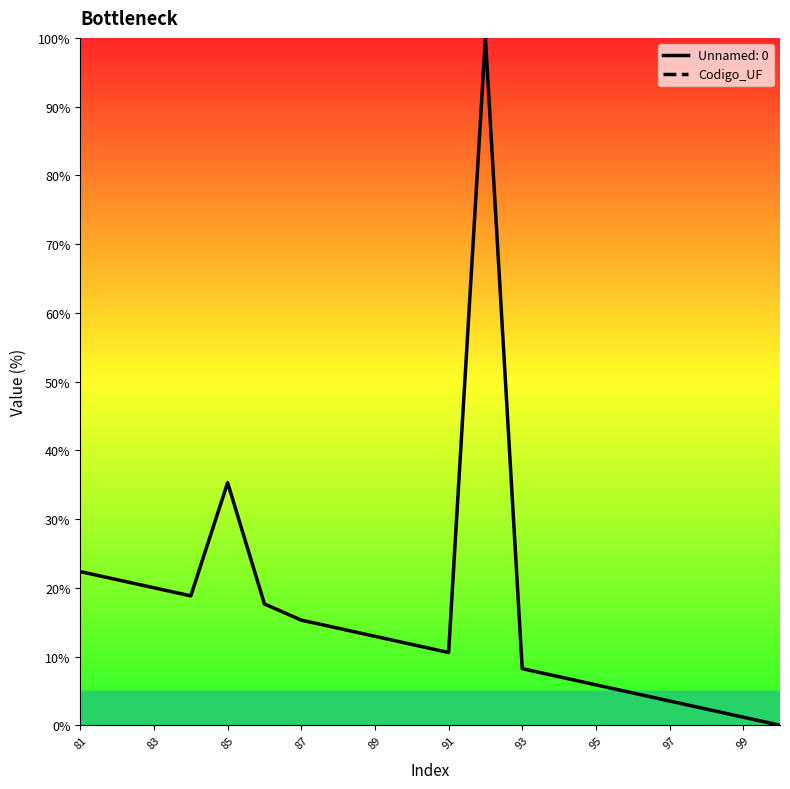

True or false: the data has more than 2 interior local peaks.

False